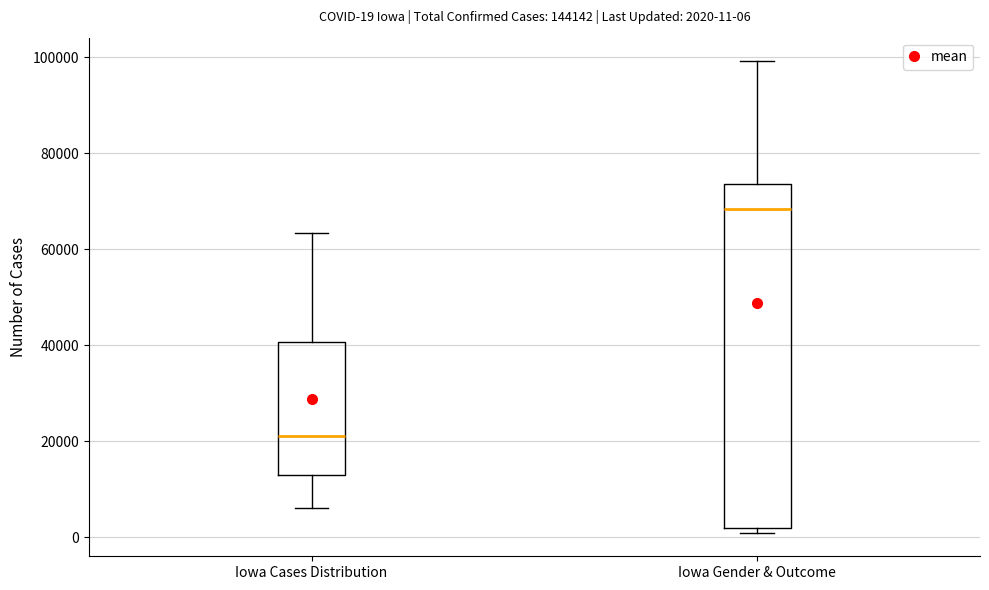

Which box's median line is the lowest?

Iowa Cases Distribution